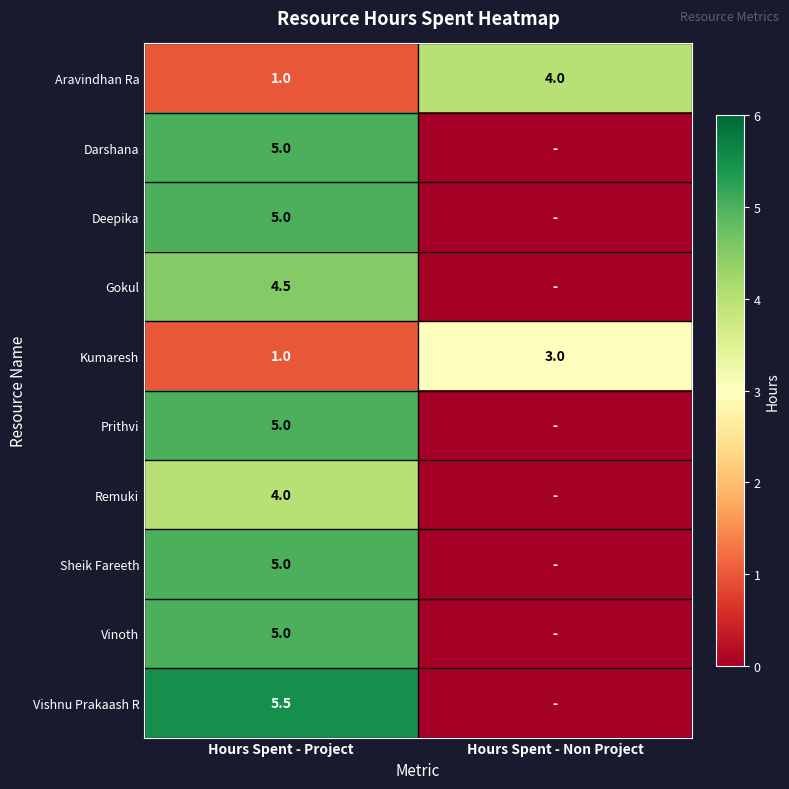

What is the total value across all series at Hours Spent - Project?

41.0